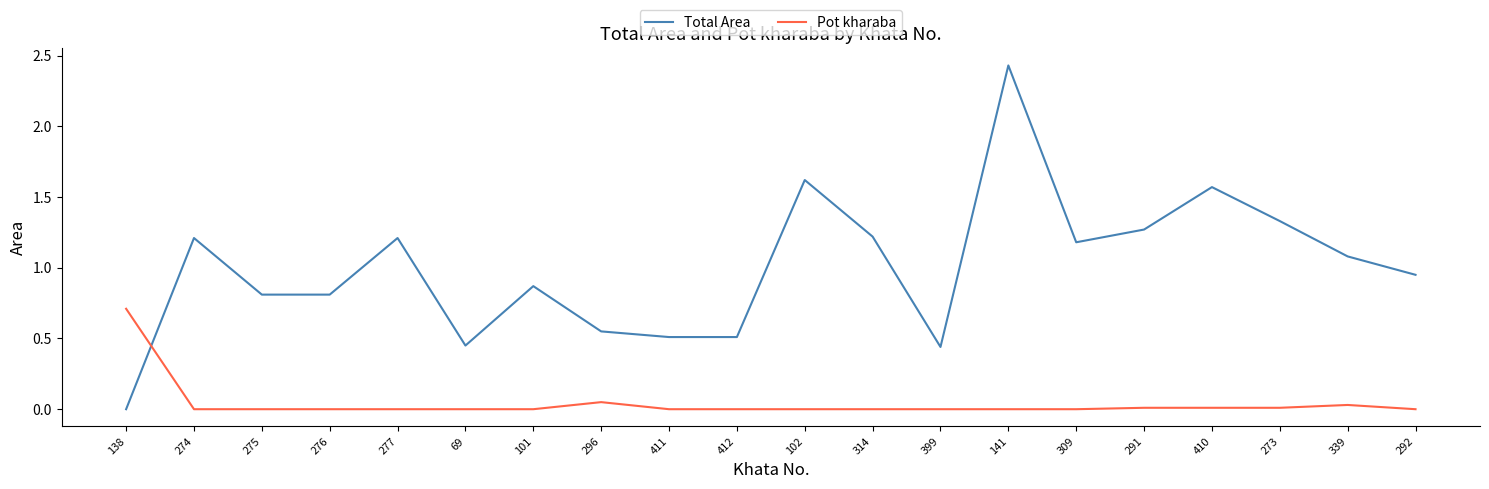

Which series has the largest range (max minus min)?

Total Area